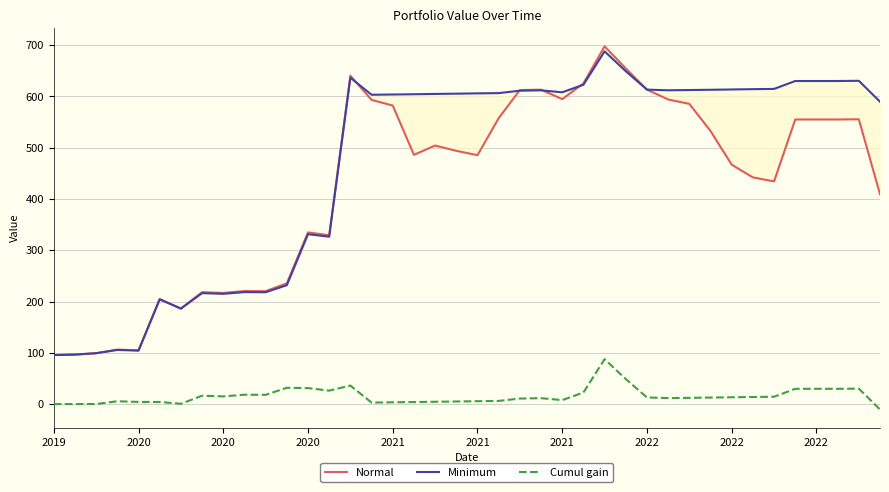

The value of Minimum at 25 is 622.7. True or false?

True